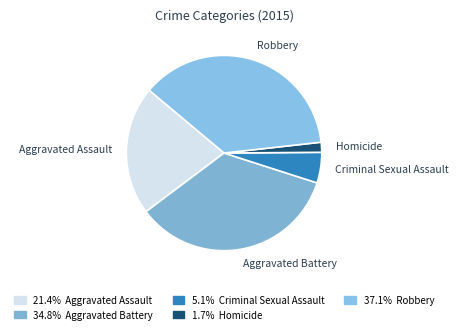

How many slices are in this pie chart?

5